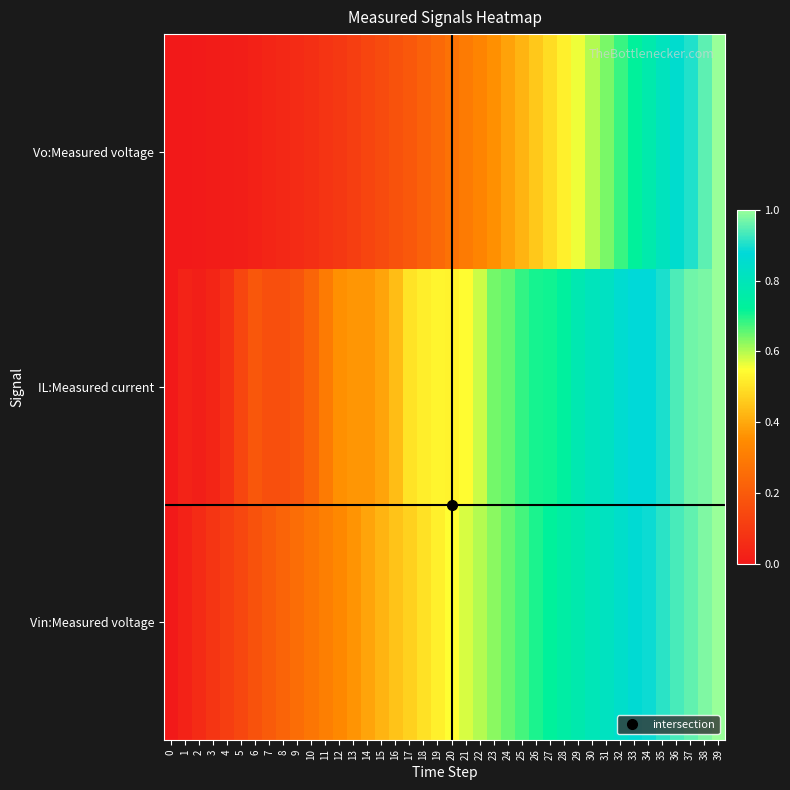

List the series in order of their peak value, highest first.

row_0, row_1, row_2